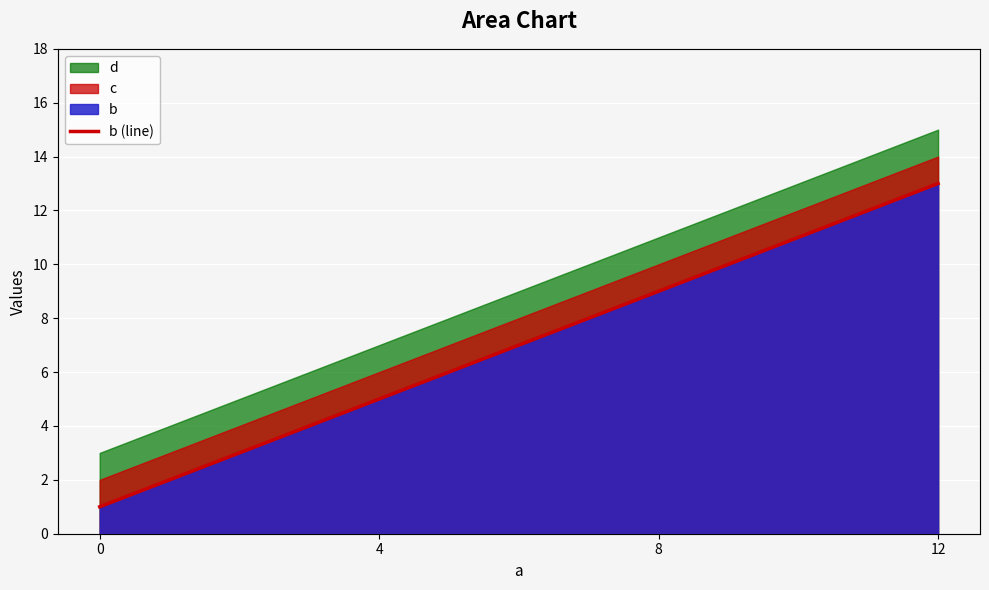

How many lines are shown in the chart?

1